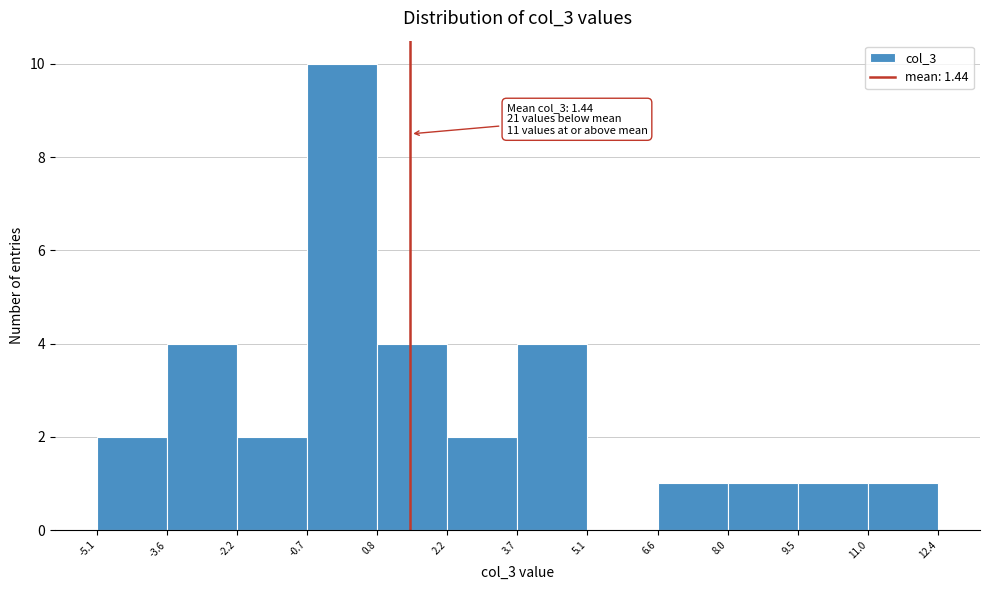

Over which range of the x-axis is the bar tallest?

-0.7 to 0.8